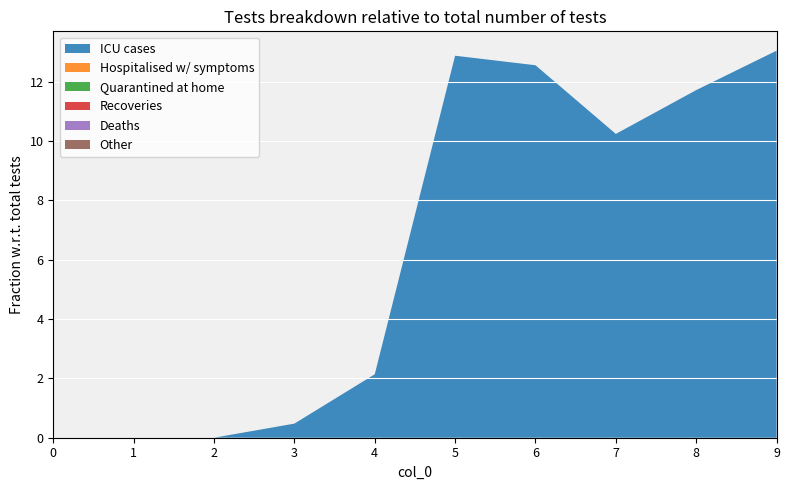

Reading left to right, list all the values displayed in this chart.

1: 0=0.0	1=0.0	2=0.0	3=0.5	4=2.1	5=12.9	6=12.6	7=10.2	8=11.7	9=13.0
2: 0=0.0	1=0.0	2=0.0	3=0.0	4=0.0	5=0.0	6=0.0	7=0.0	8=0.0	9=0.0
3: 0=0.0	1=0.0	2=0.0	3=0.0	4=0.0	5=0.0	6=0.0	7=0.0	8=0.0	9=0.0
4: 0=0.0	1=0.0	2=0.0	3=0.0	4=0.0	5=0.0	6=0.0	7=0.0	8=0.0	9=0.0
5: 0=0.0	1=0.0	2=0.0	3=0.0	4=0.0	5=0.0	6=0.0	7=0.0	8=0.0	9=0.0
6: 0=0.0	1=0.0	2=0.0	3=0.0	4=0.0	5=0.0	6=0.0	7=0.0	8=0.0	9=0.0